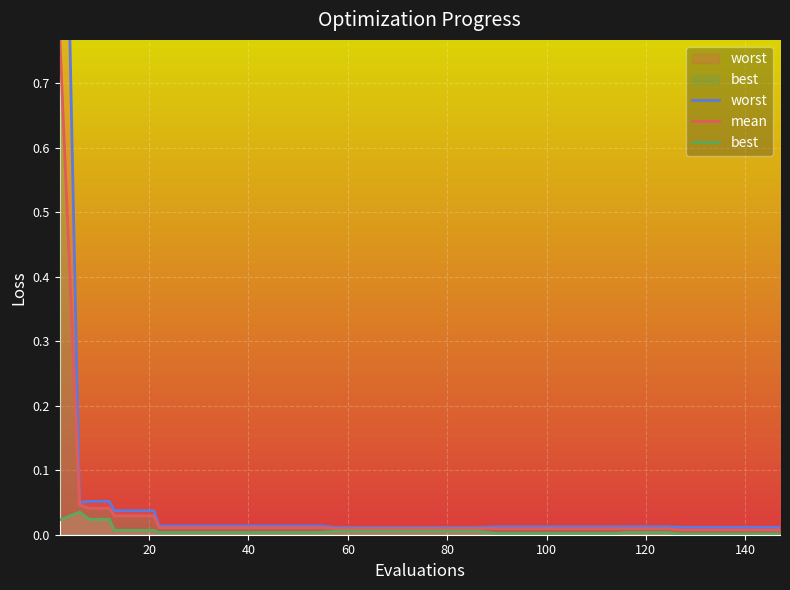

List the series in order of their peak value, highest first.

worst, mean, best